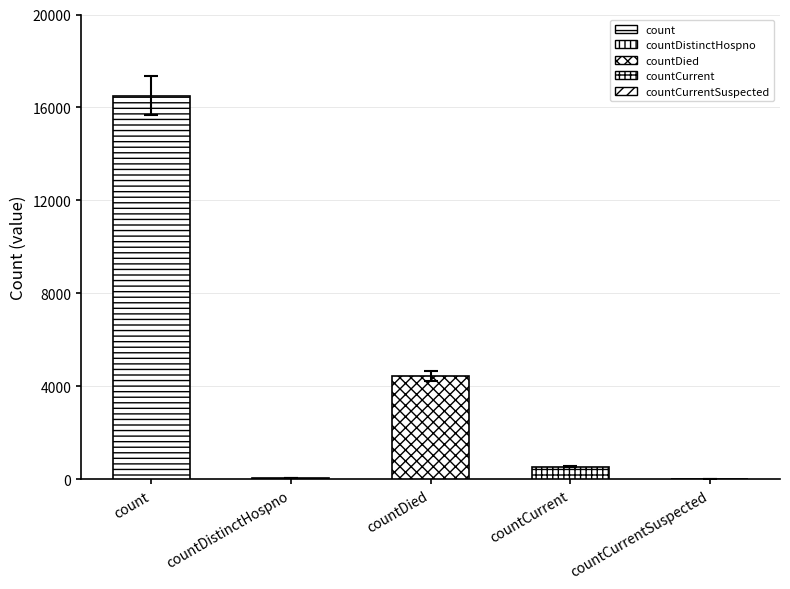

Where does the data first go above 543?

count